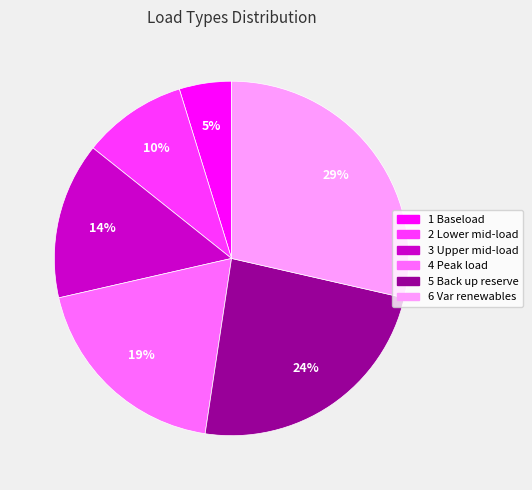

Which has a higher value, 1 Baseload or 6 Var renewables?

6 Var renewables